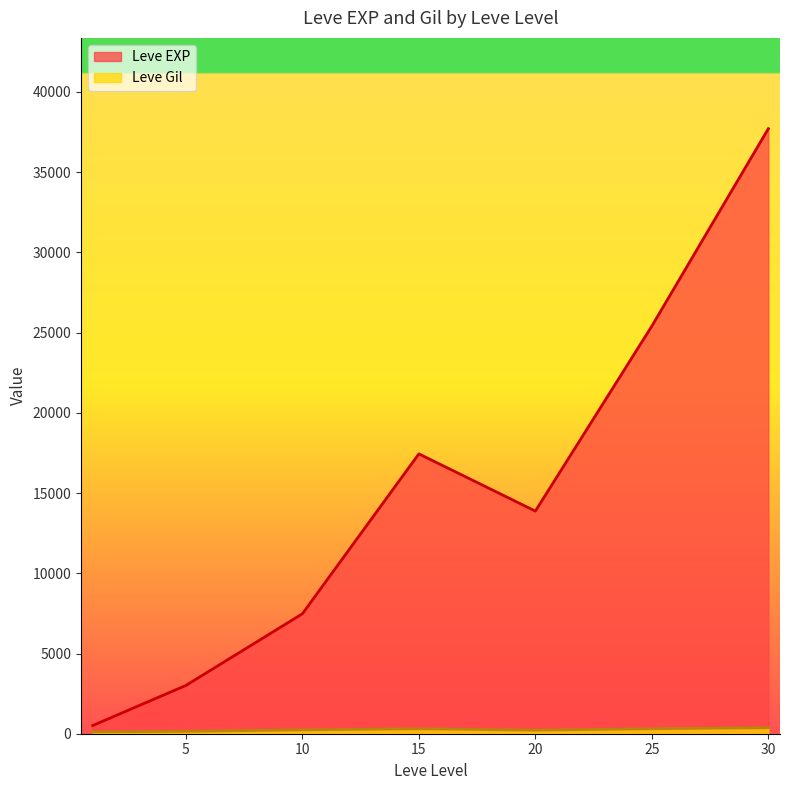

After their last crossing, which series has the higher values: Leve Gil or Leve EXP?

Leve EXP